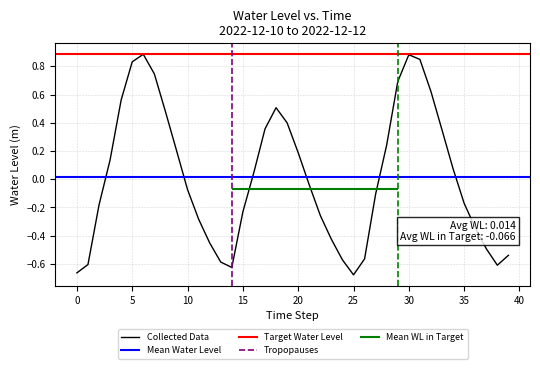

How many data points are less than 0?

21